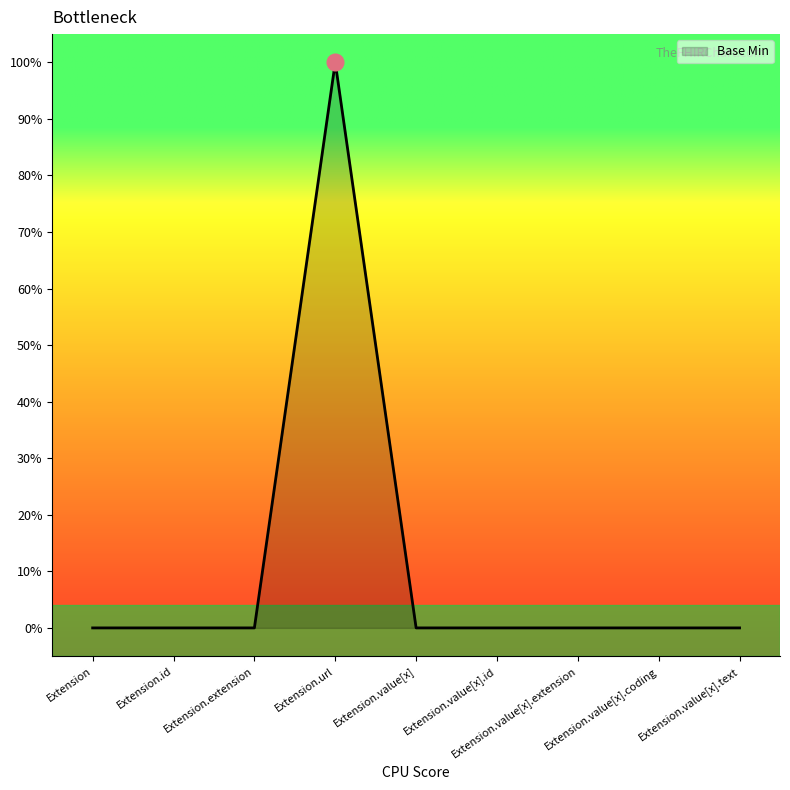

Reading right to left, extract all data points from this chart.

0	0	0	0	0	1	0	0	0